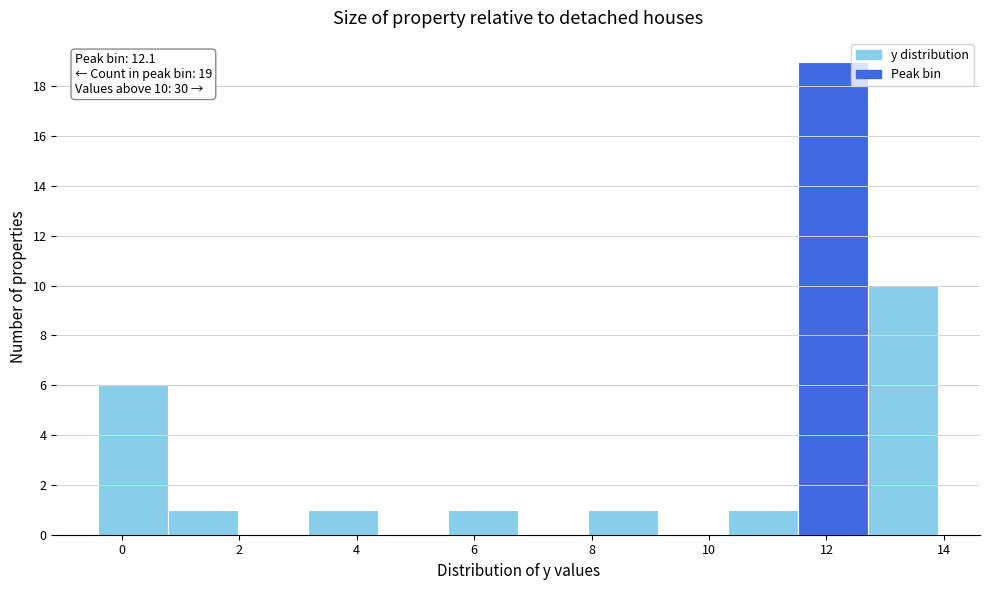

Which range on the x-axis has the tallest bar?

11.6 to 12.8